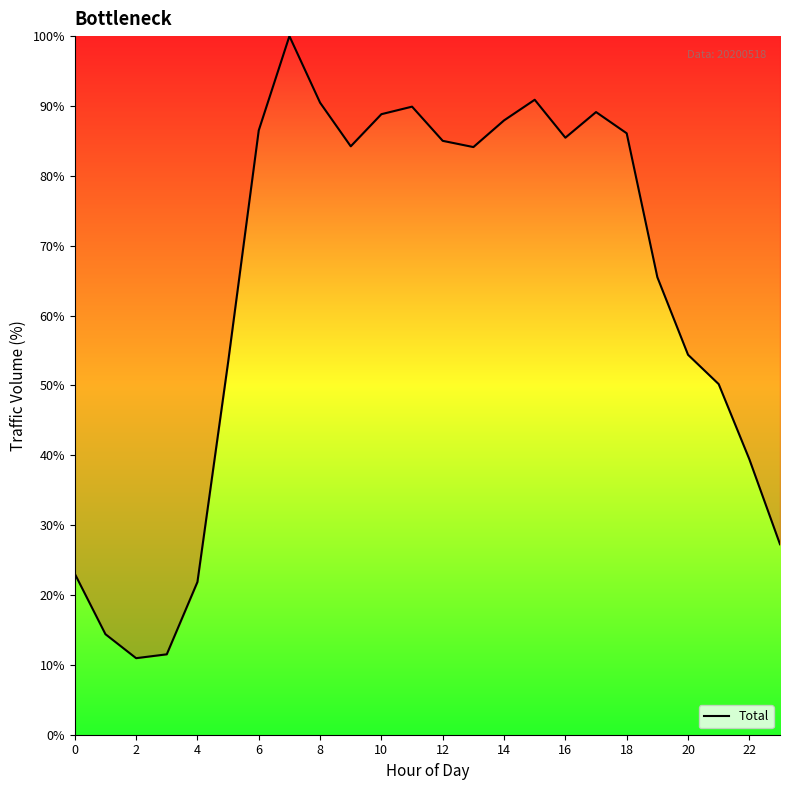

What is the difference between the maximum and minimum values?

89.0